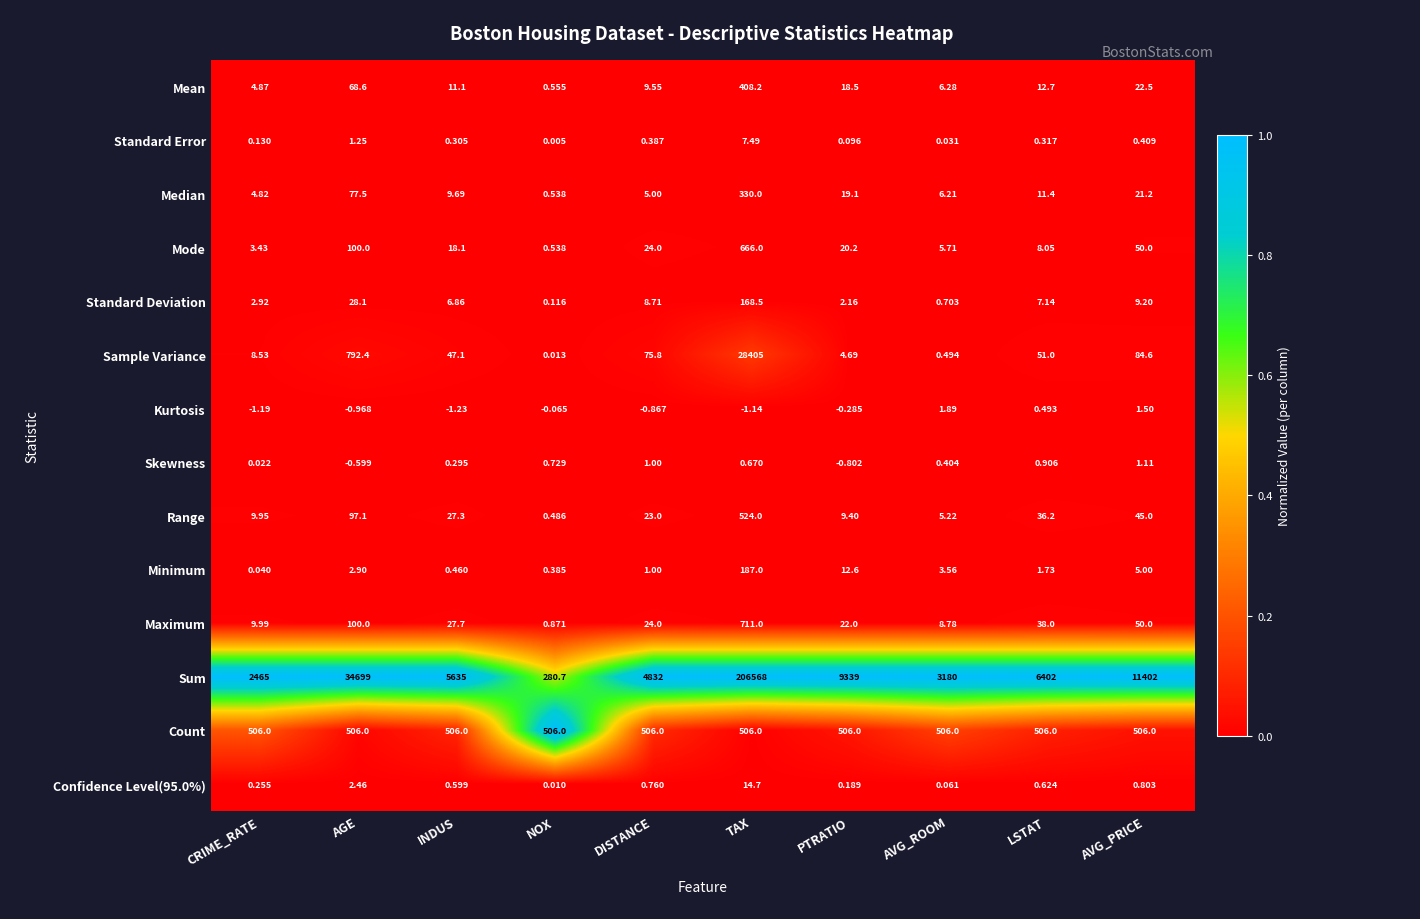

What is the total value across all series at AVG_ROOM?

3725.3